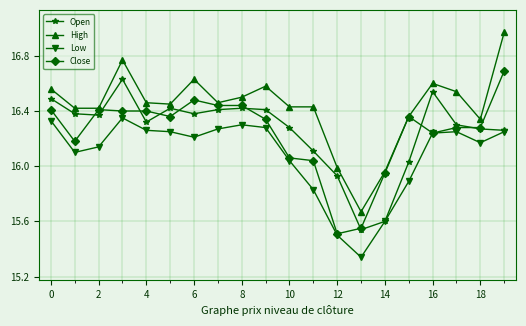

At how many categories does at least one series exceed 15?

20